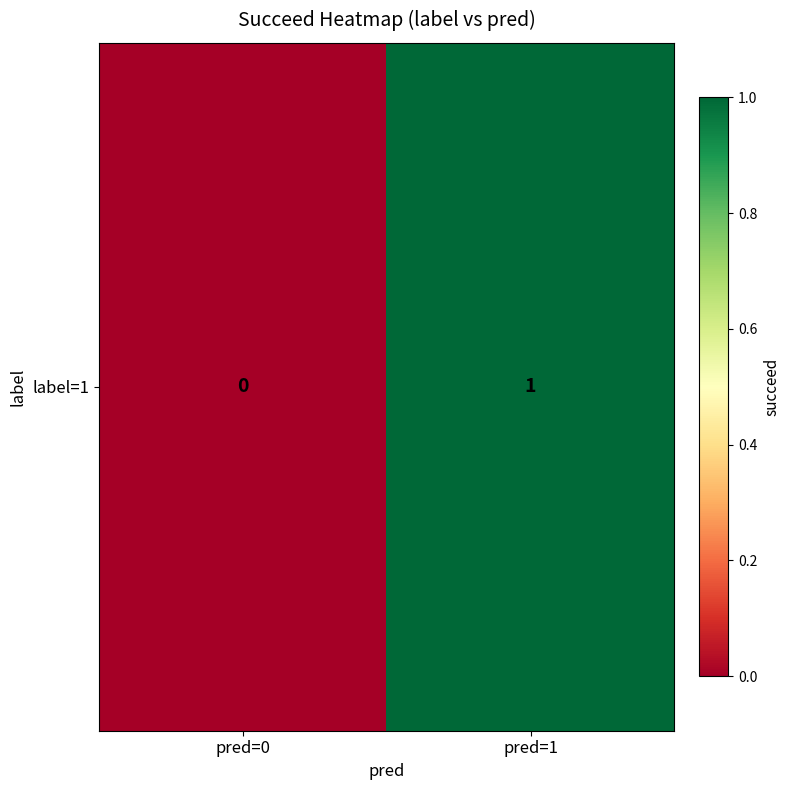

At which category does the chart reach its minimum across all series?

pred=0